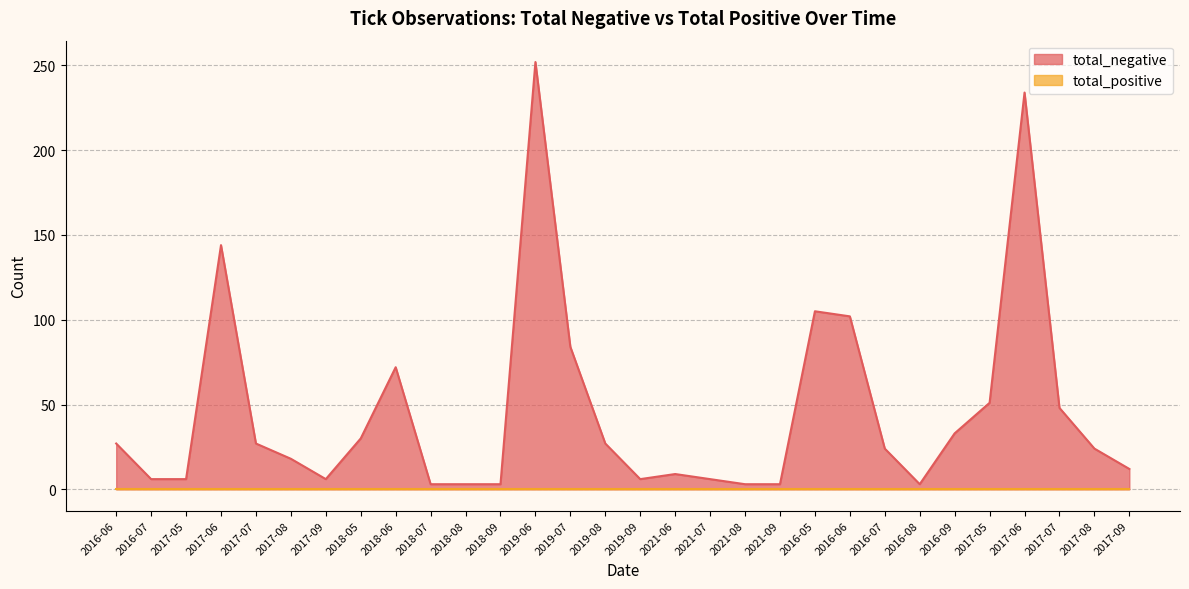

What is the maximum value shown in the chart?

252